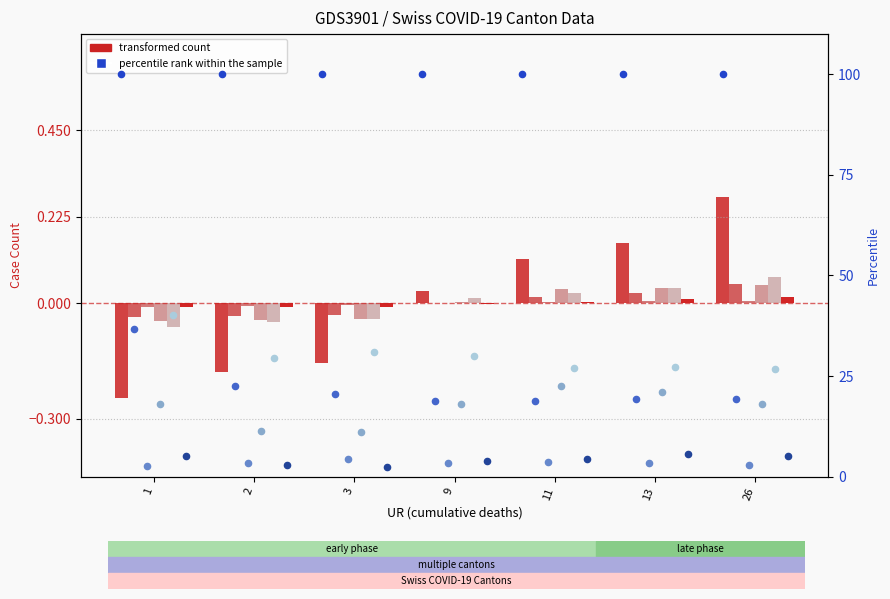

At which category is the sum across all series the highest?

26